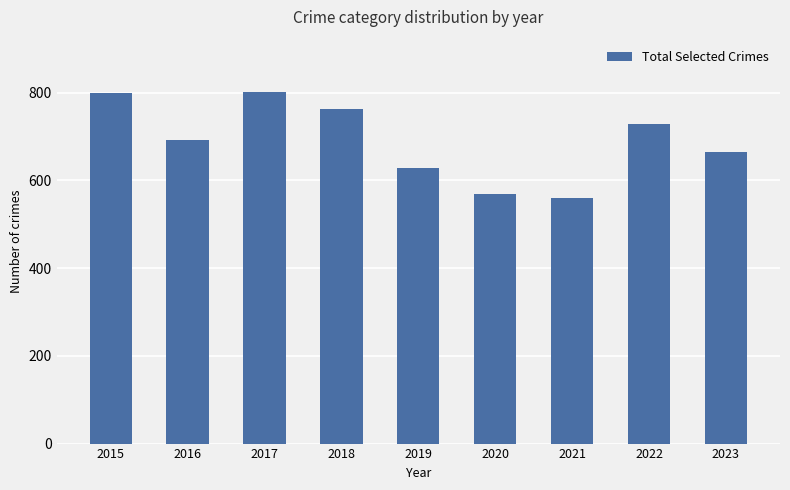

What is the ratio of the value at 2020 to the value at 2016?

0.8